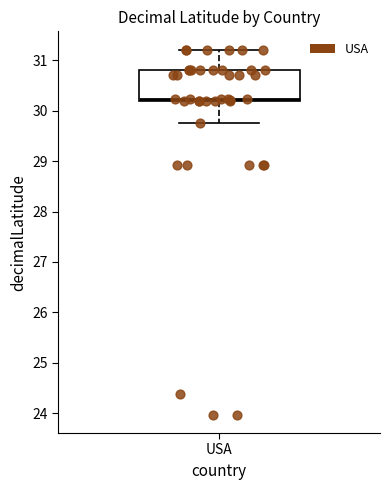

Read this box plot against the y-axis: the position of the median line, the range covered by the box, and the ends of both whiskers. The values are not printed on the chart, so give them approximately, as read against the axis.

median 30.2 (just above the box's lower edge), box 30.2 to 30.8, whiskers 29.7 to 31.2